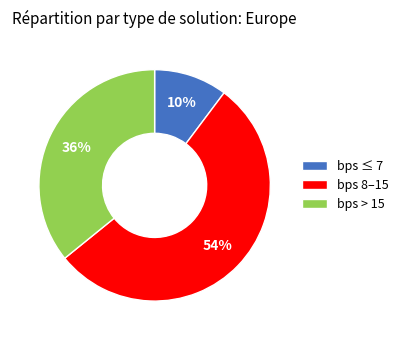

To the nearest percent, what is the difference between the largest and smallest slice percentages?

44%